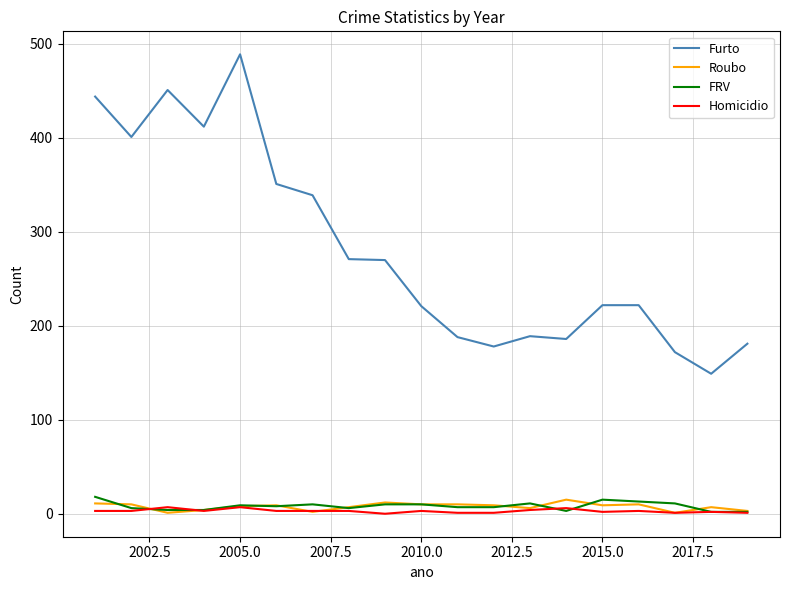

True or false: Homicidio and Furto cross at least once.

False